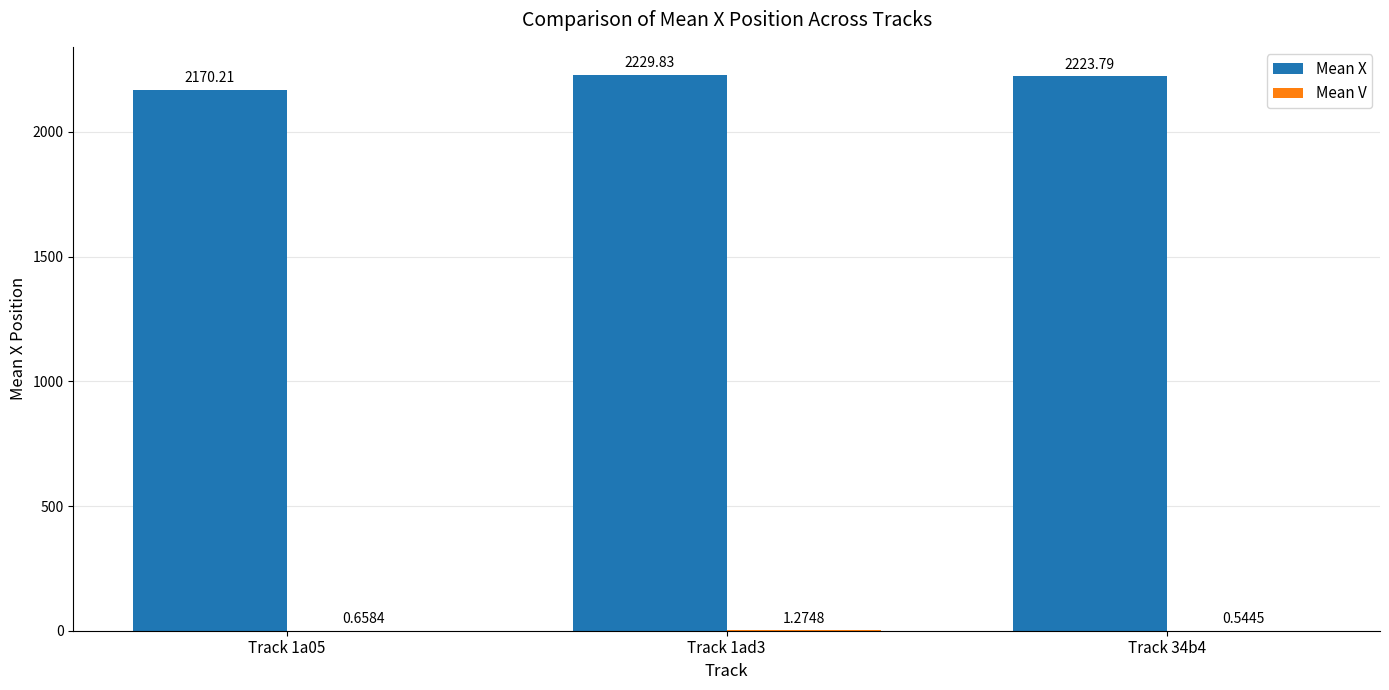

The value of Mean X at Track 1ad3 is 2229.8. True or false?

True